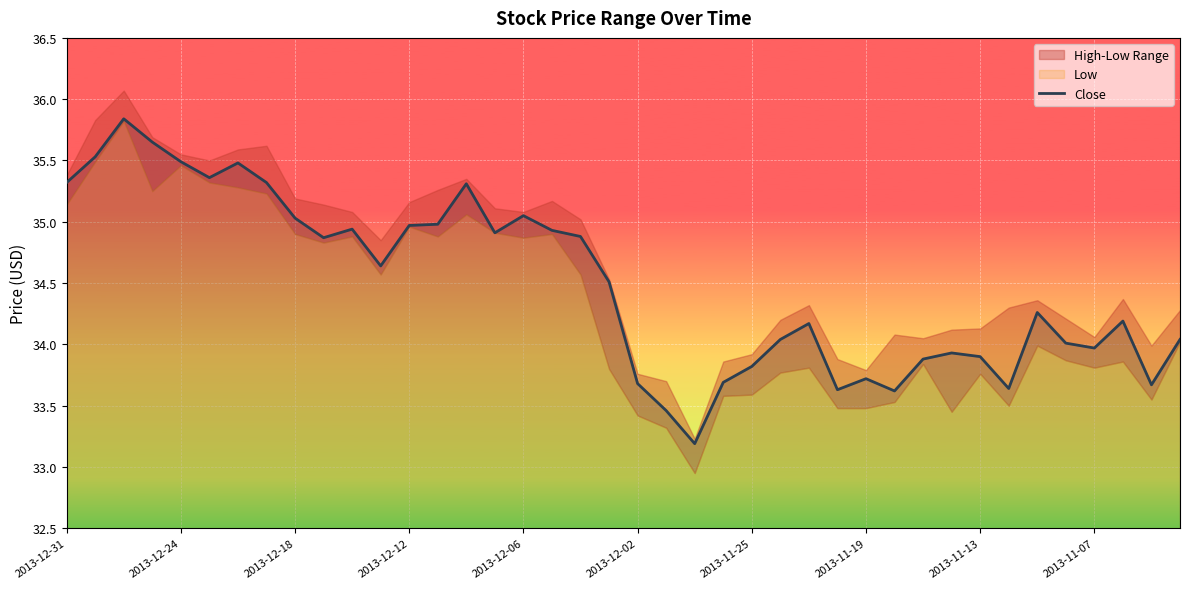

Reading left to right, list all the values displayed in this chart.

35.3	35.5	35.8	35.6	35.5	35.4	35.5	35.3	35.0	34.9	34.9	34.6	35.0	35.0	35.3	34.9	35.0	34.9	34.9	34.5	33.7	33.5	33.2	33.7	33.8	34.0	34.2	33.6	33.7	33.6	33.9	33.9	33.9	33.6	34.3	34.0	34.0	34.2	33.7	34.0